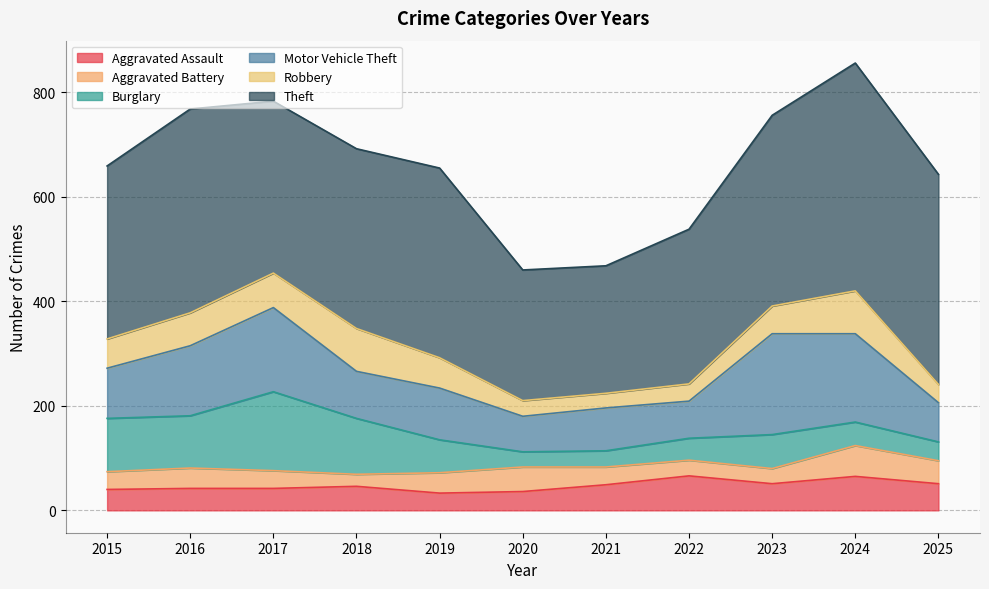

Where does the Burglary series first go above 63?

2015